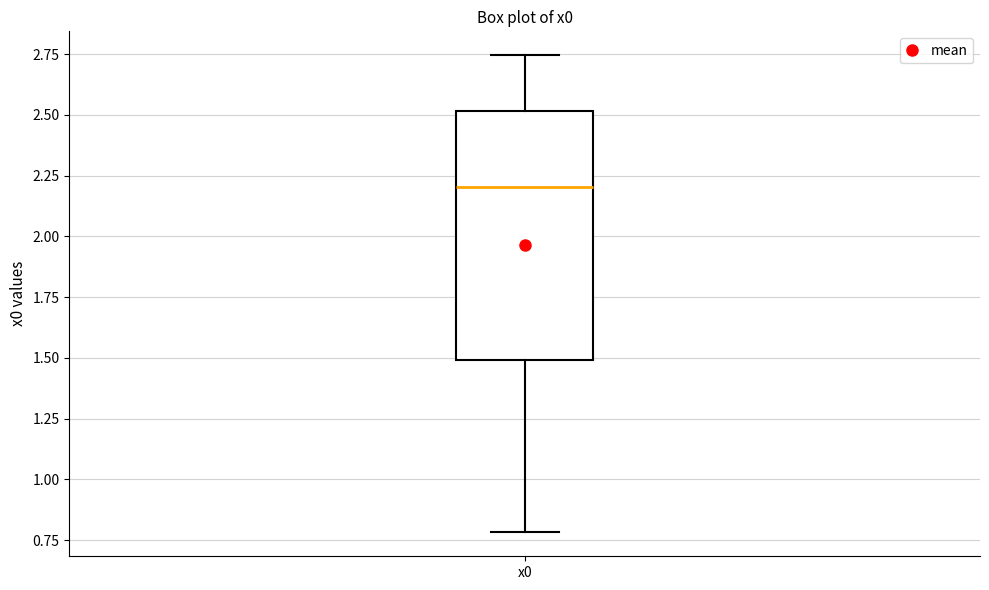

Transcribe this box plot: give where the median line is, the range the box spans, and where the two whiskers end, as read against the y-axis. The values are not printed on the chart, so give them approximately, as read against the axis.

median 2.20, box 1.50 to 2.50, whiskers 0.80 to 2.75